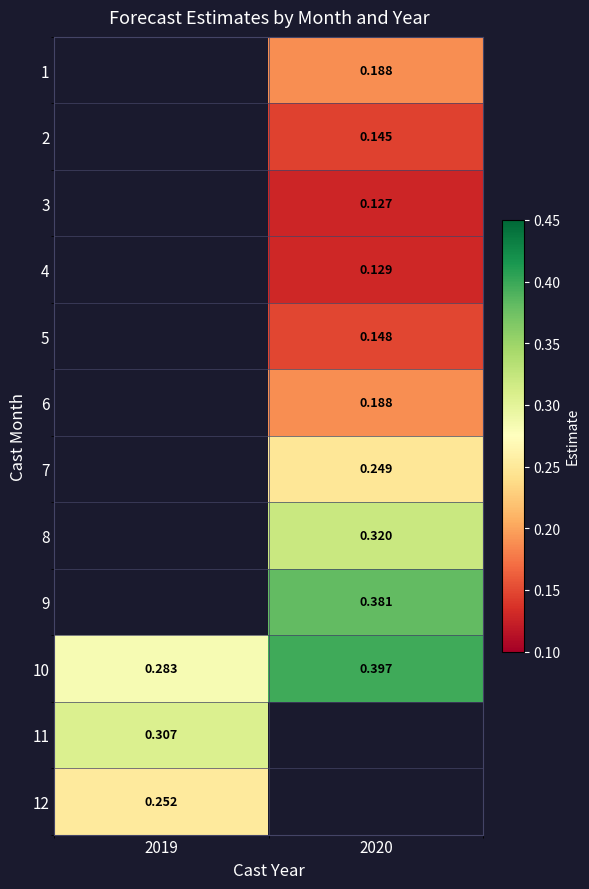

How many values in 11 are above zero?

1